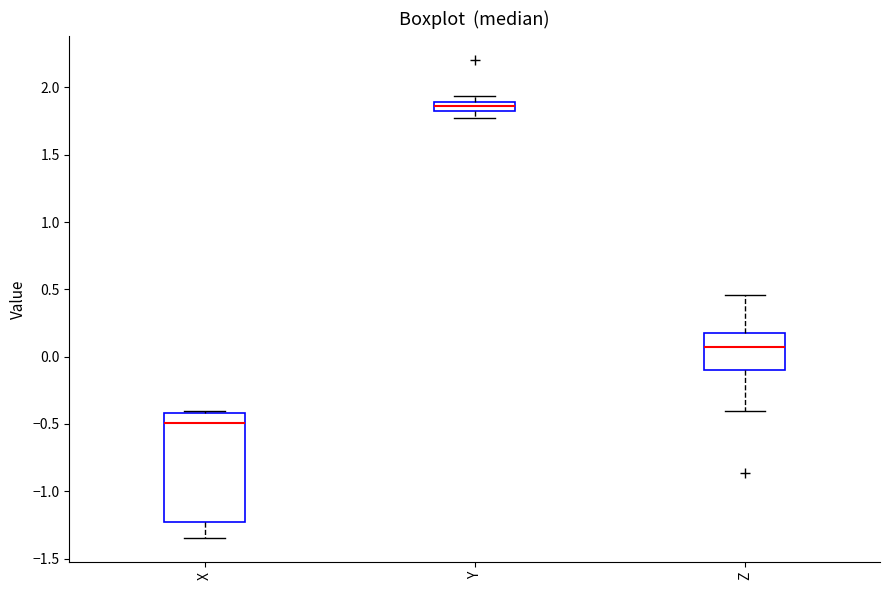

Where is the upper edge of the box for Z on the y-axis? The values are not printed on the chart, so give them approximately, as read against the axis.

0.20